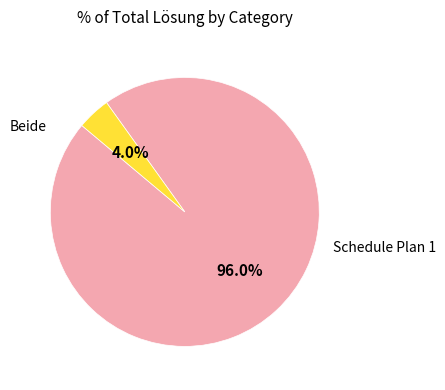

Is there any slice that represents more than half of the pie?

Yes